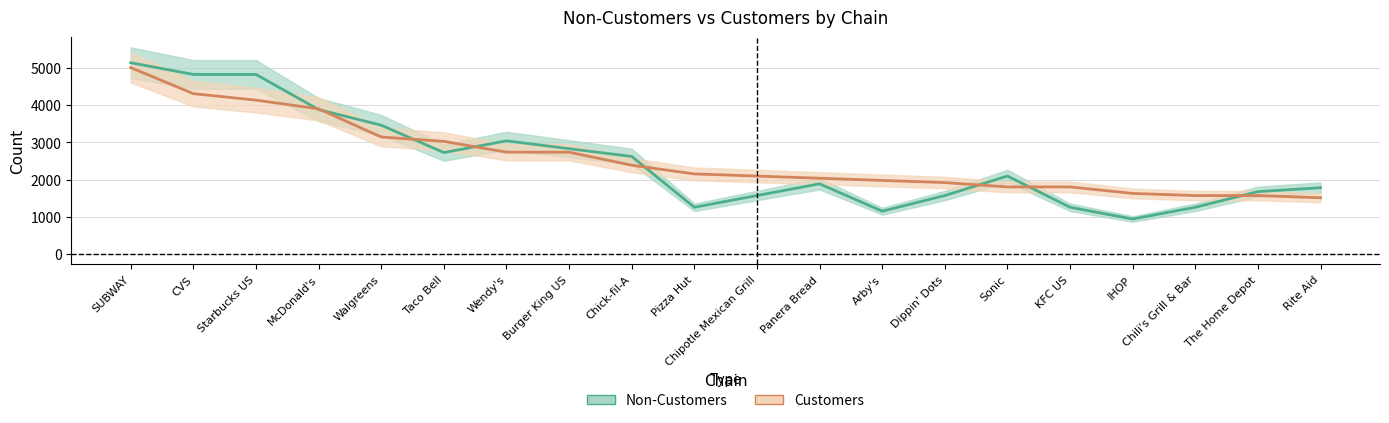

What are all the series names shown in the legend?

Non-Customers, Customers